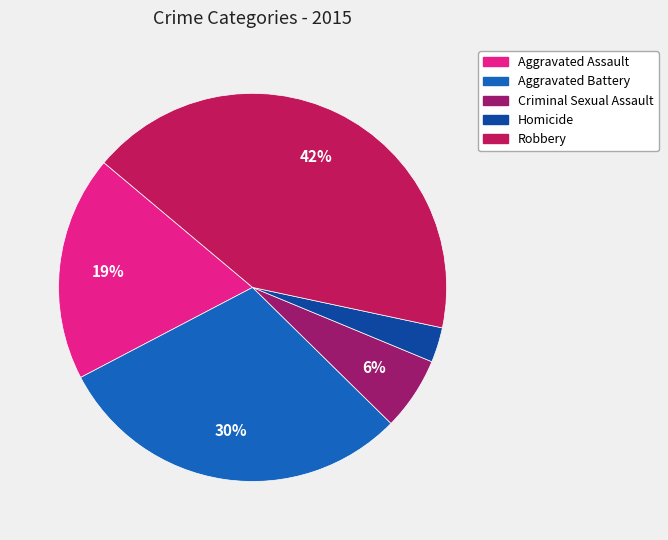

True or false: Robbery accounts for 42% of the total.

True